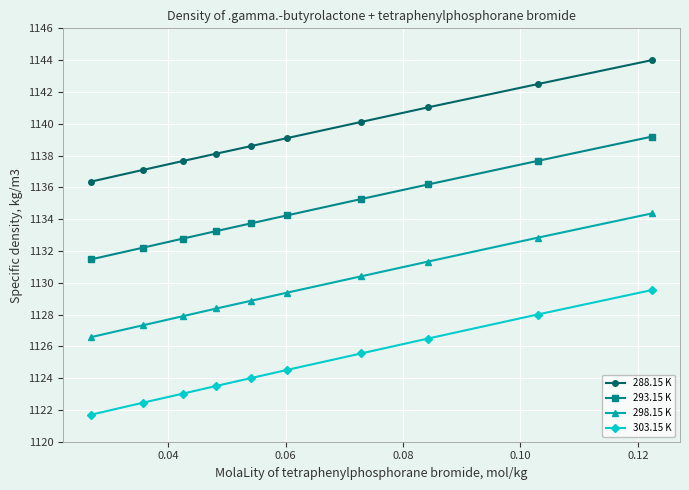

How many distinct data groups are displayed?

4